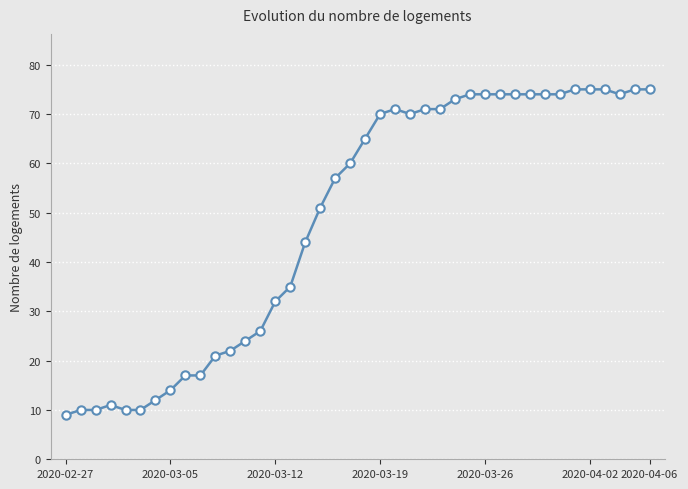

What is the sum of all values?

1950